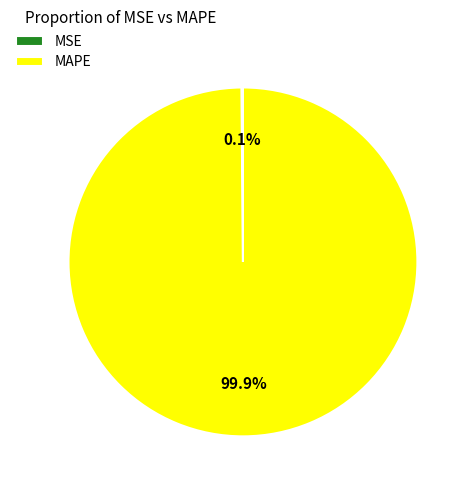

How much of the chart is everything except MAPE?

0.1%